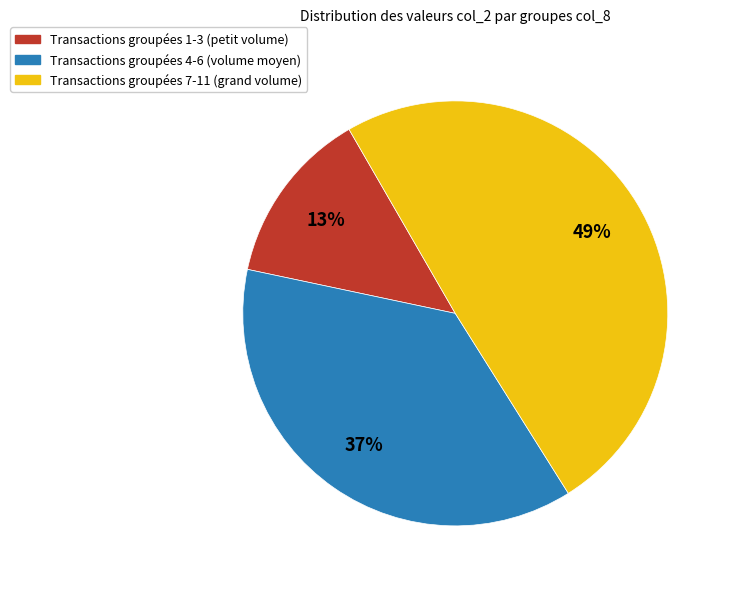

How many segments does this pie chart have?

3